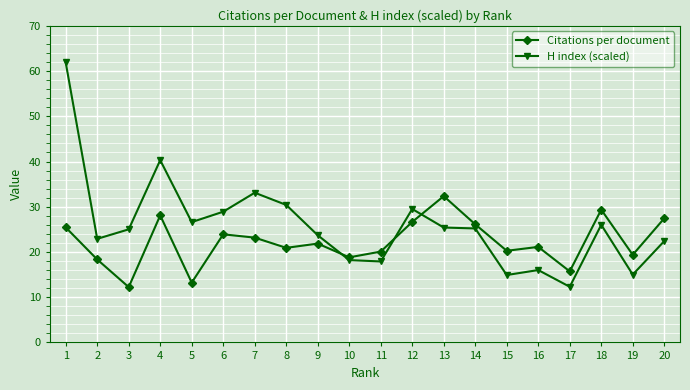

What is the total value across all series at 20?

49.8